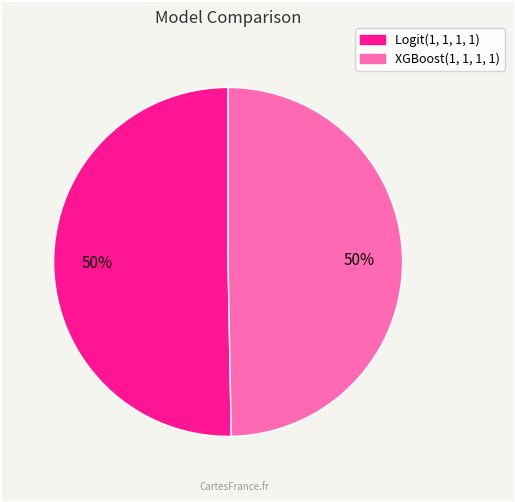

To the nearest percent, what portion does Logit(1, 1, 1, 1) represent?

50%